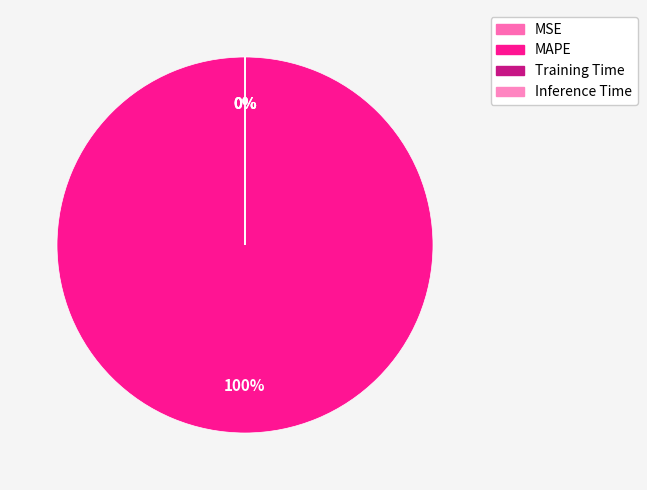

What is the largest slice in the pie chart?

MAPE